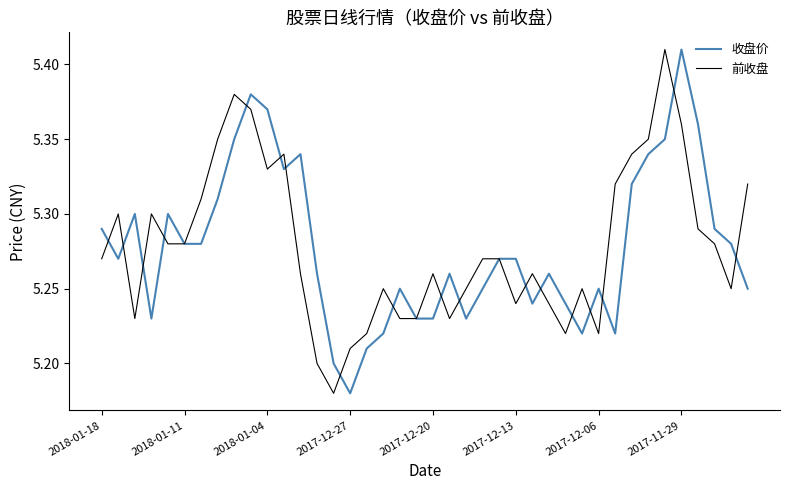

What are all the series names shown in the legend?

收盘价, 前收盘